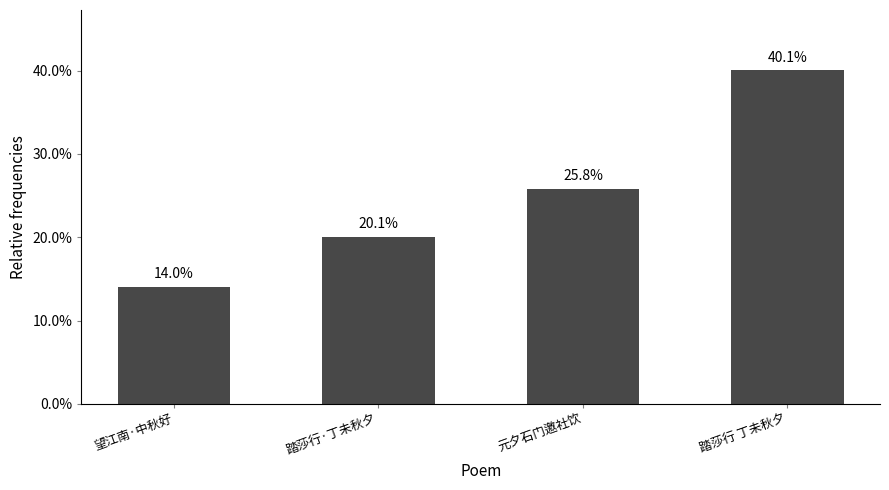

What is the sum of all values?

1.0